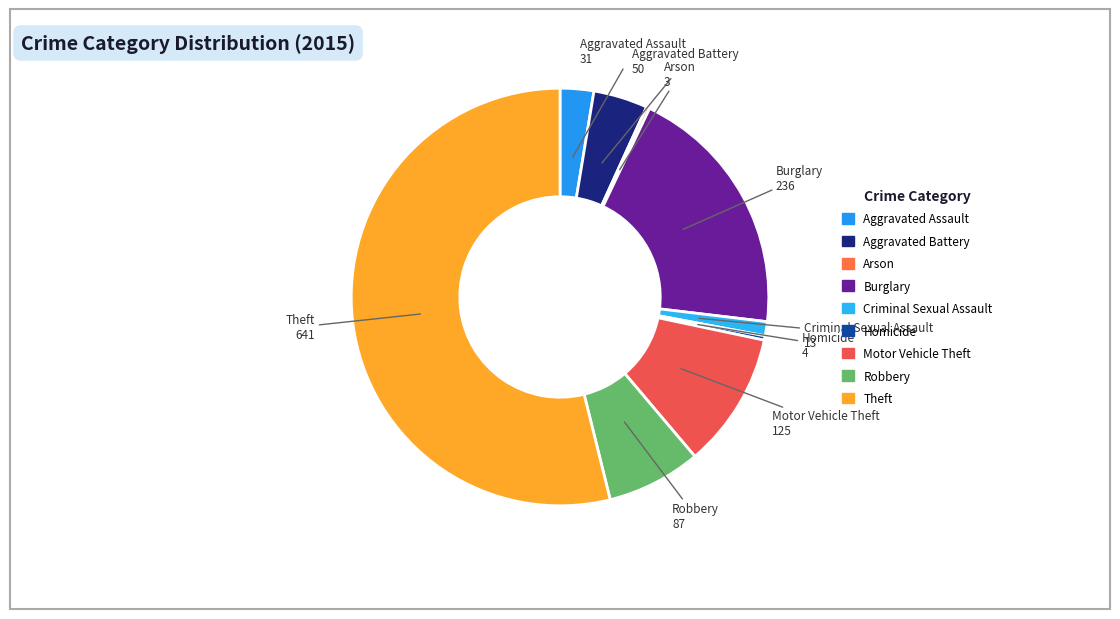

Which slice is the largest?

Theft